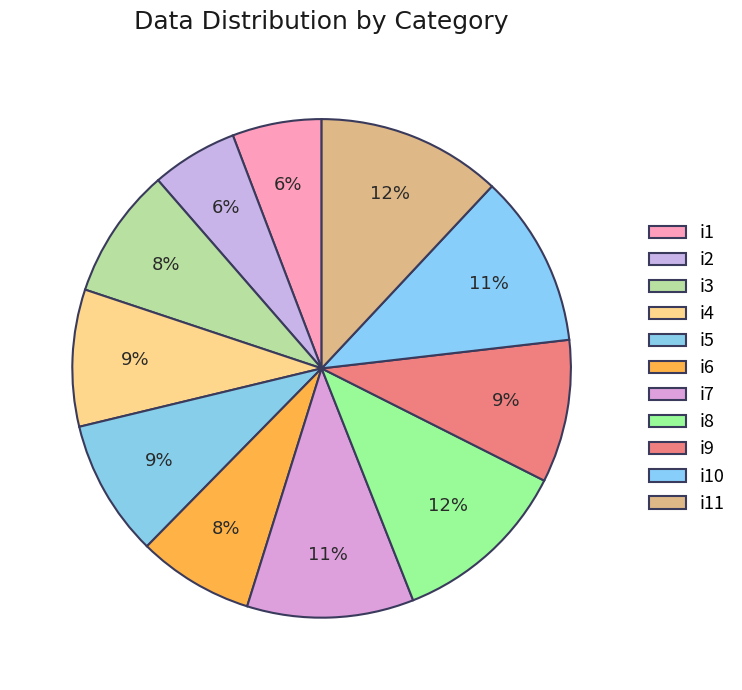

What portion of the pie excludes i7?

89.2%